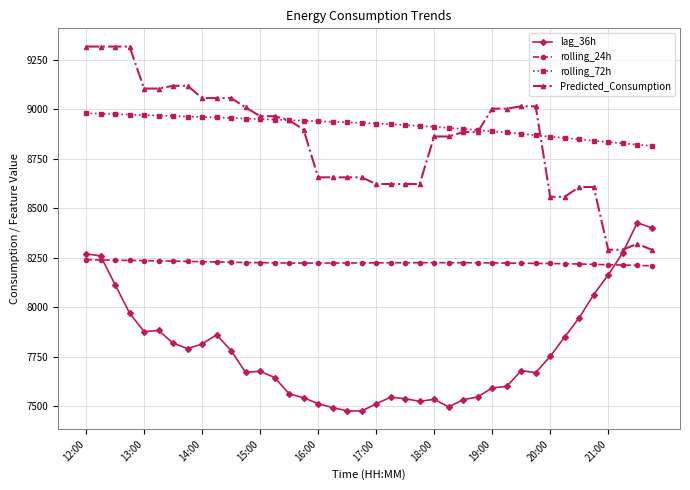

True or false: lag_36h has more than 0 points higher than both neighbors.

True